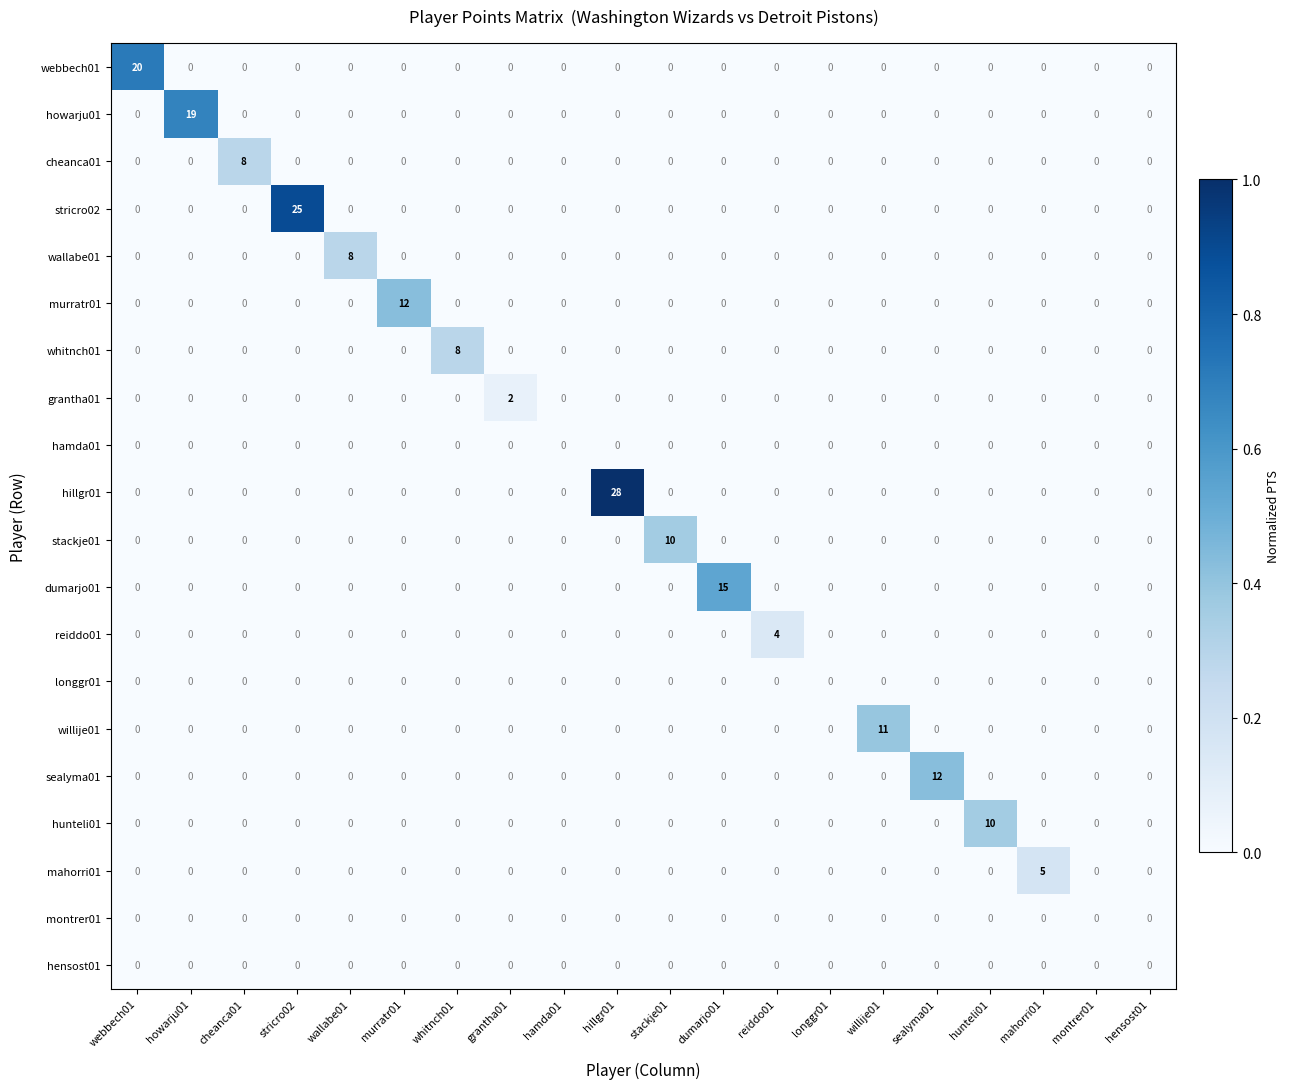

What is the greatest value displayed?

28